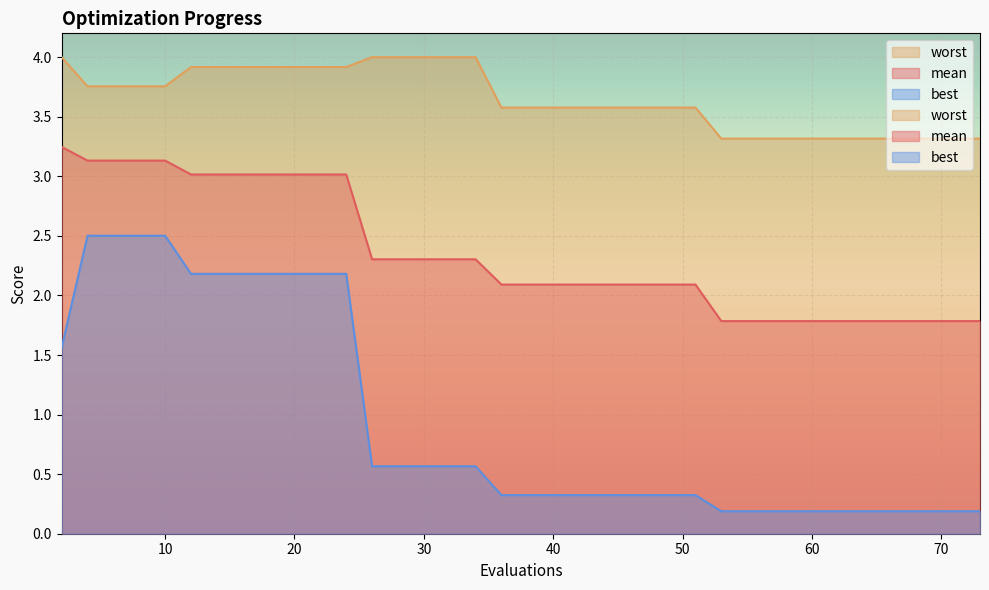

List the series in order of their peak value, lowest first.

best, mean, worst